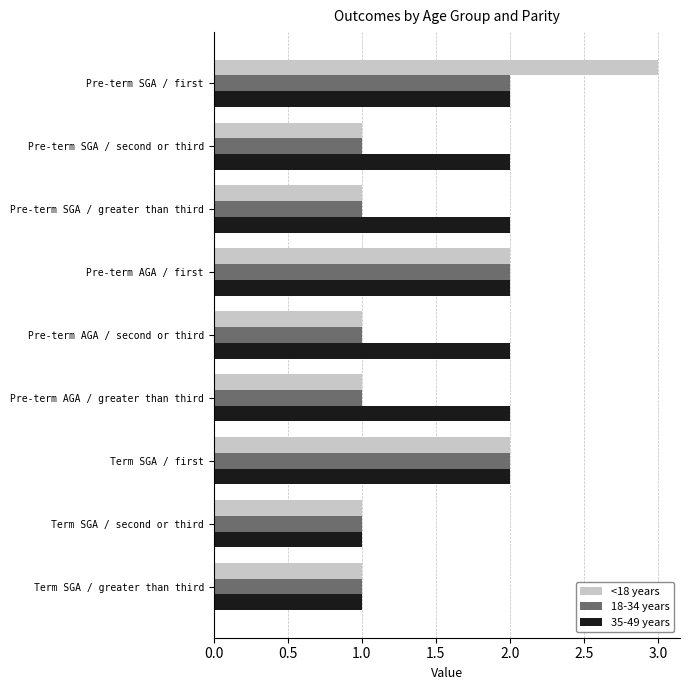

What is the sum of all 35-49 years values?

16